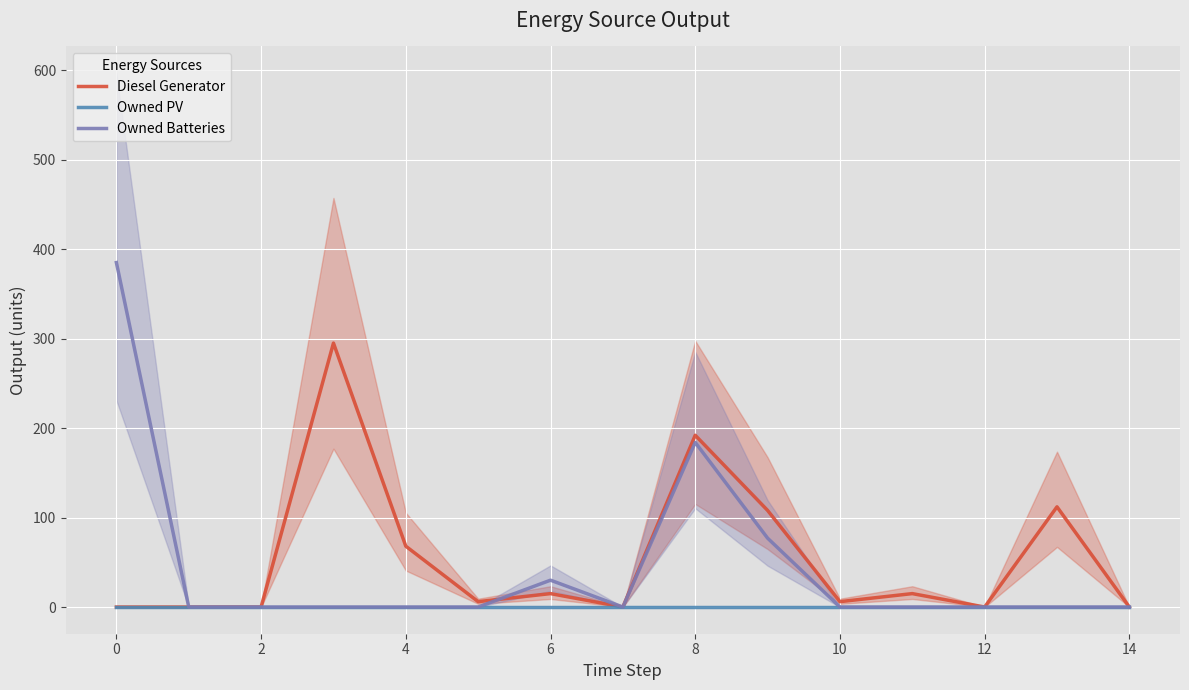

What are all the series names shown in the legend?

Diesel Generator, Owned PV, Owned Batteries